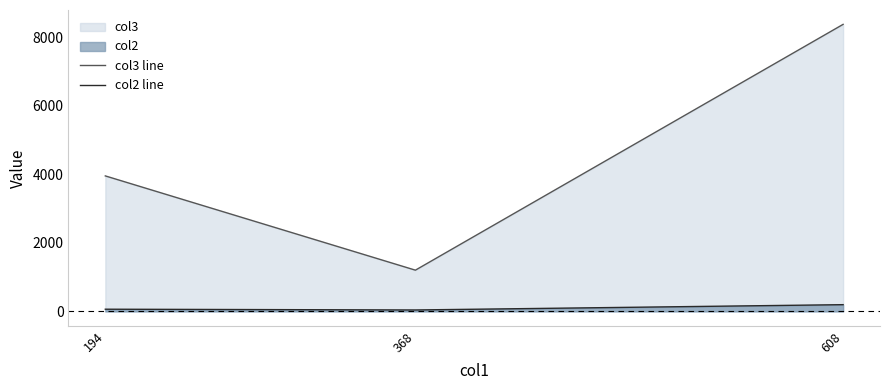

What is the difference between the maximum and minimum values in the col3 line series?

7169.0